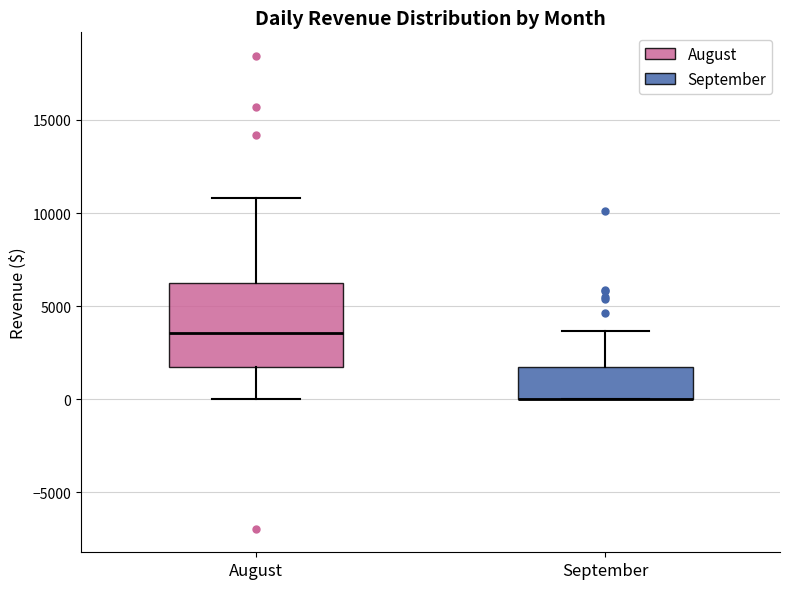

Where is the lower edge of the box for September on the y-axis? The values are not printed on the chart, so give them approximately, as read against the axis.

0